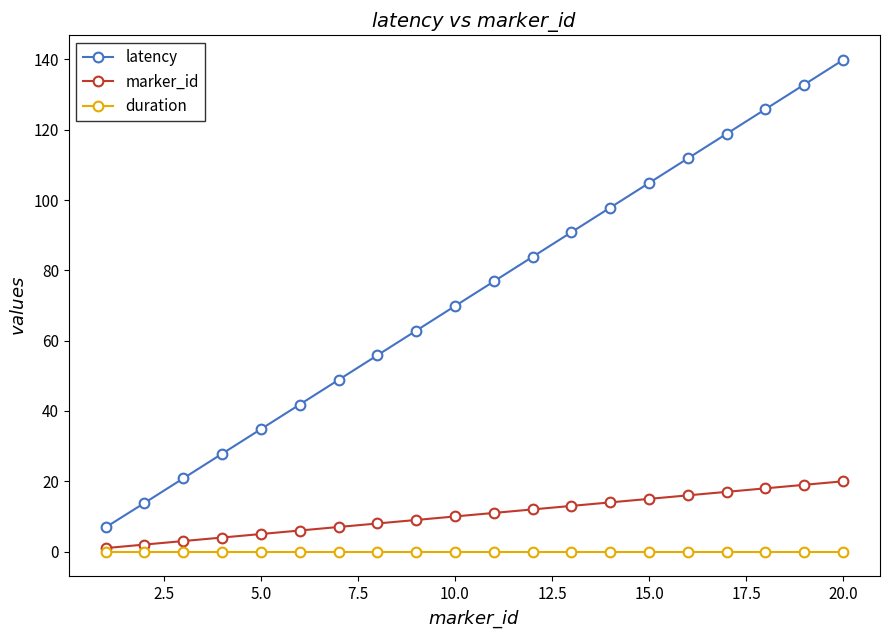

What is the greatest value displayed?

139.9